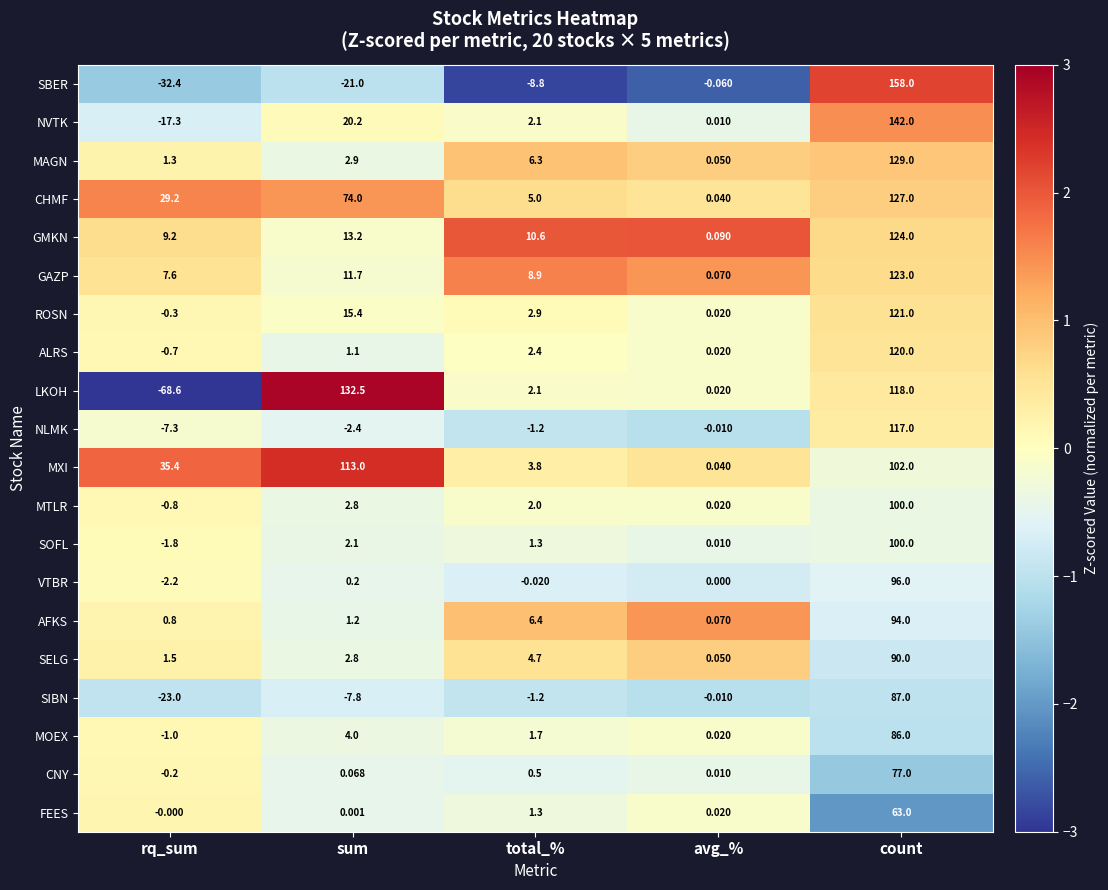

Where is MAGN nearest to the value 64?

total_%